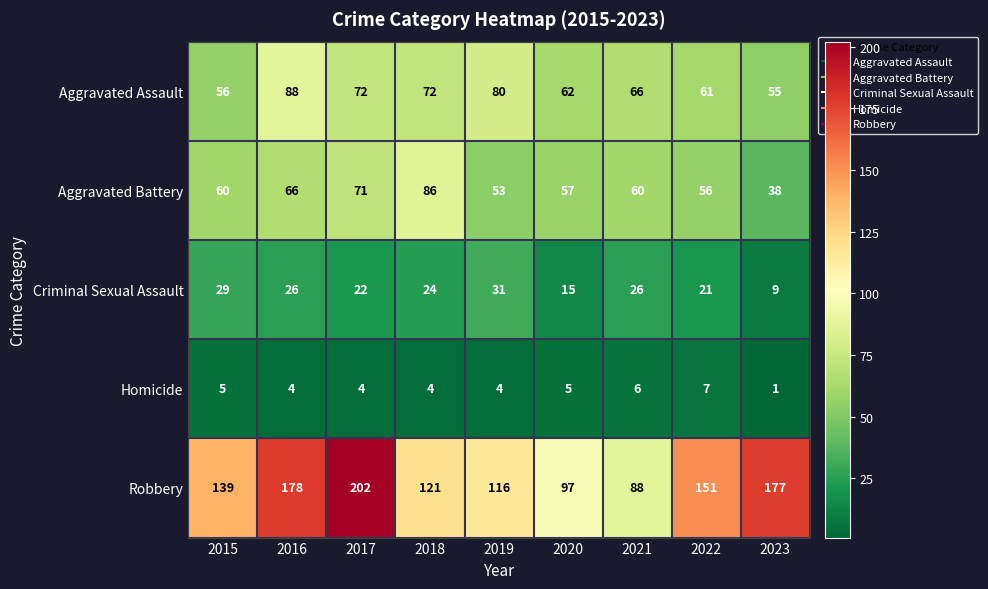

The Aggravated Battery series shows 66 at 2016. True or false?

True